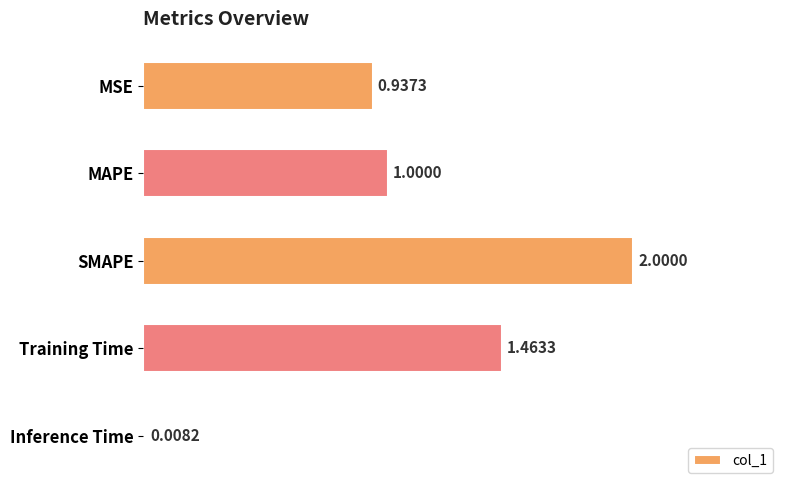

What is the average value?

1.1